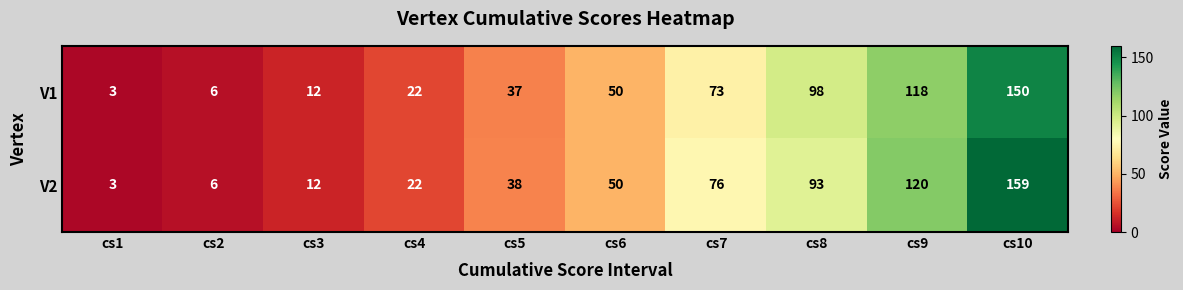

List the series in order of their overall mean, highest first.

V2, V1